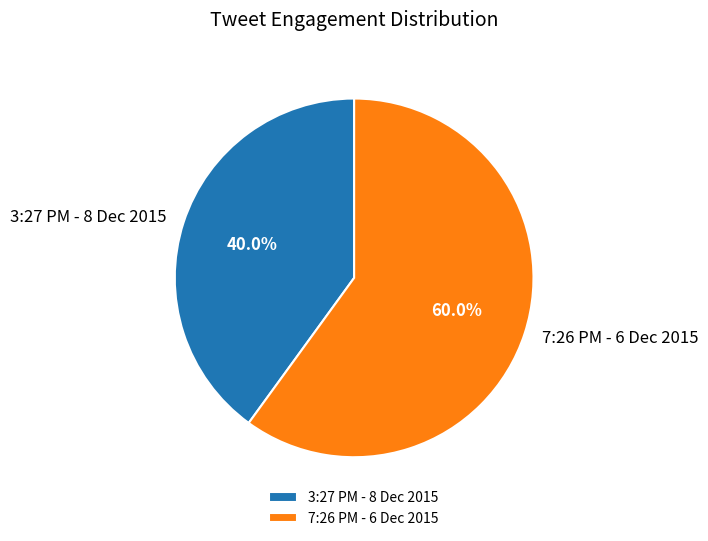

Between 7:26 PM - 6 Dec 2015 and 3:27 PM - 8 Dec 2015, which is larger?

7:26 PM - 6 Dec 2015